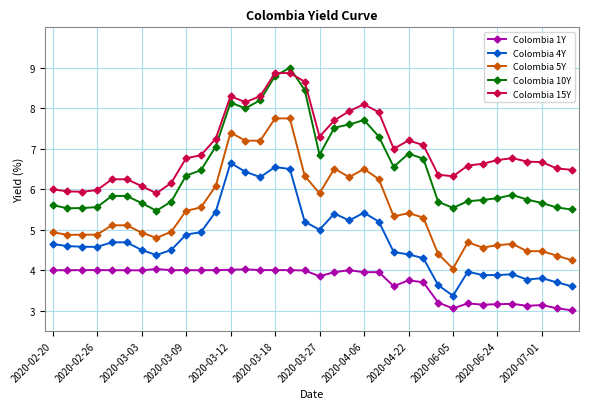

True or false: Colombia 4Y has more than 1 interior local peaks.

True